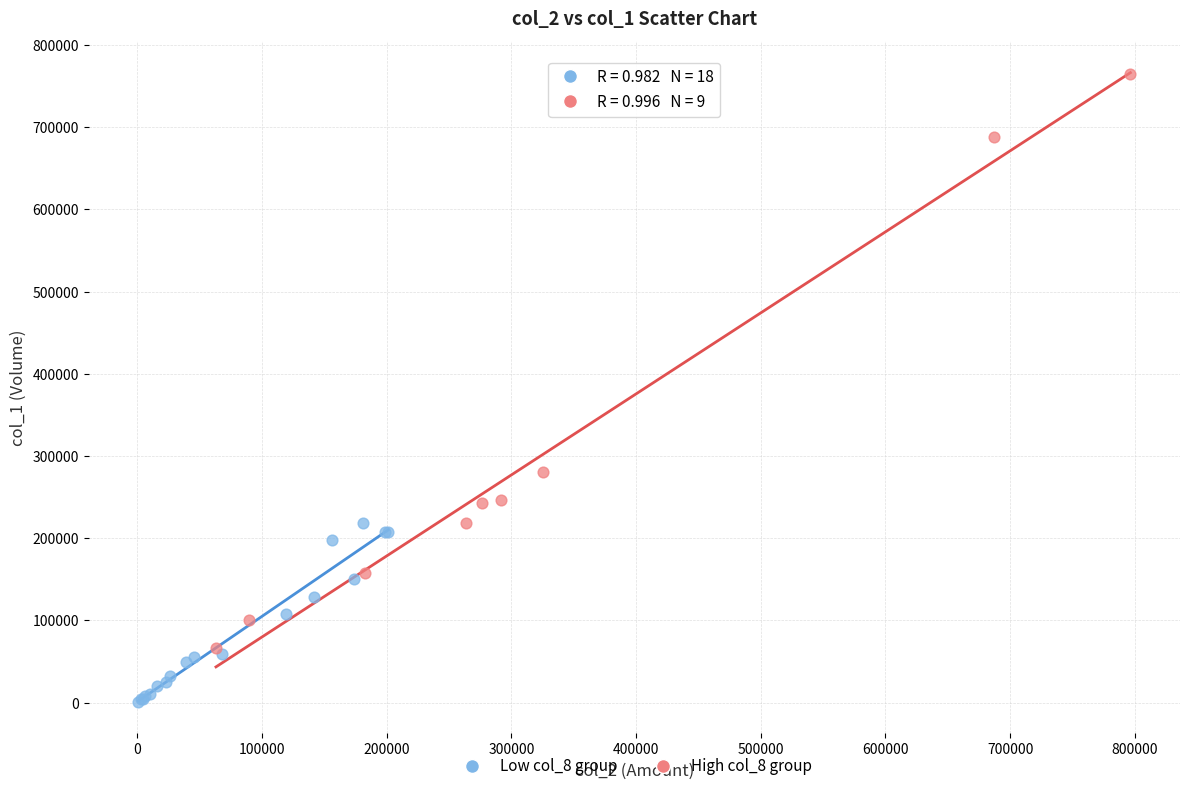

Which series reaches the minimum Y coordinate?

Low col_8 group